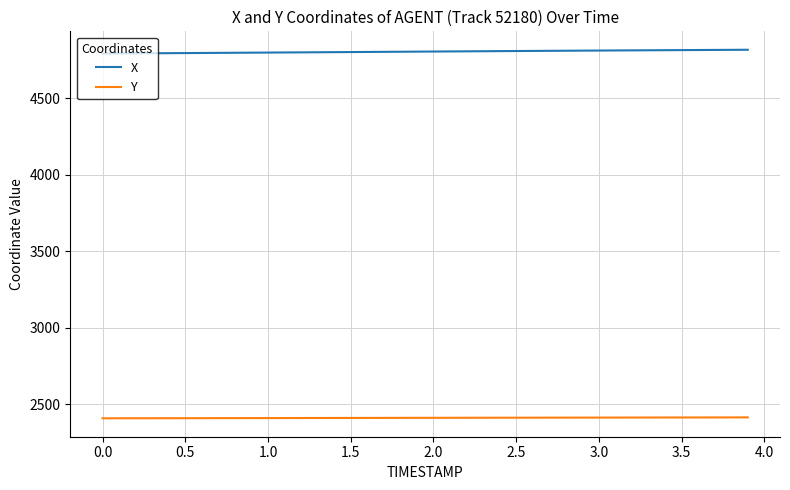

Does the chart have visible grid lines?

Yes